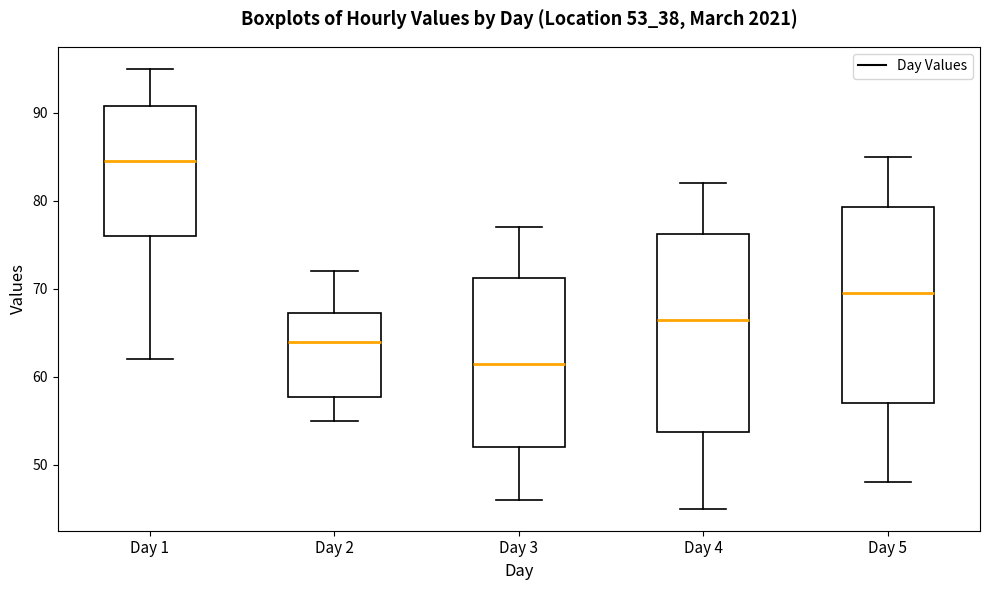

Which box has the lowest median line?

Day 3